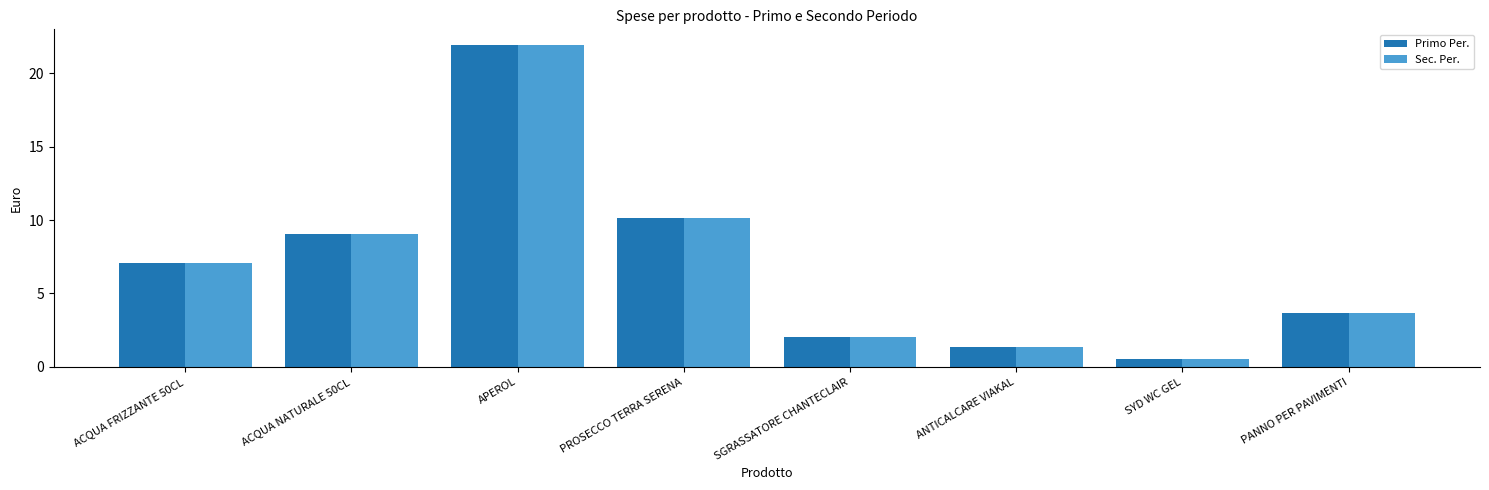

The Primo Per. series shows 12.2 at ACQUA NATURALE 50CL. True or false?

False